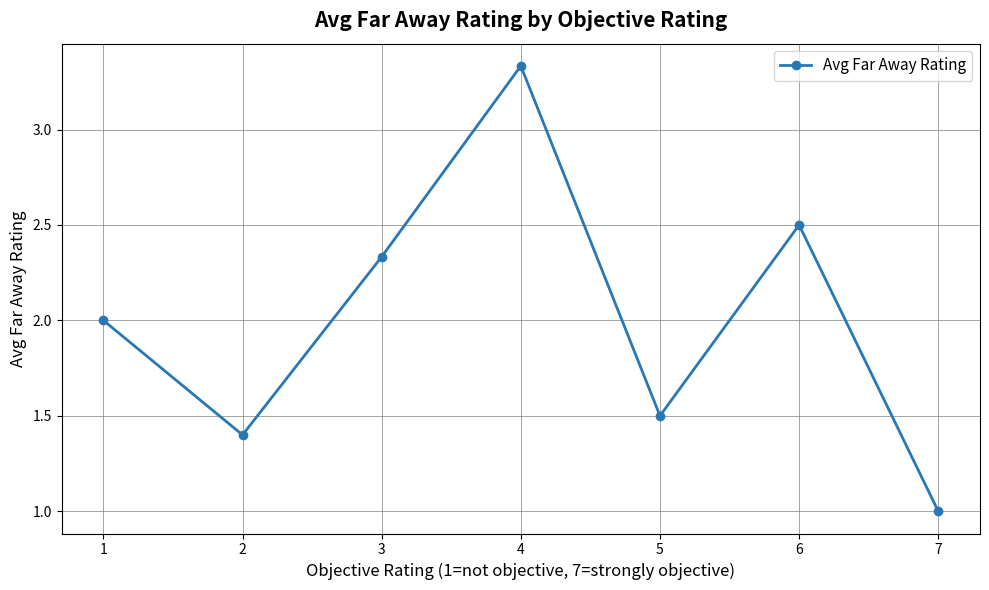

How many lines are shown in the chart?

1